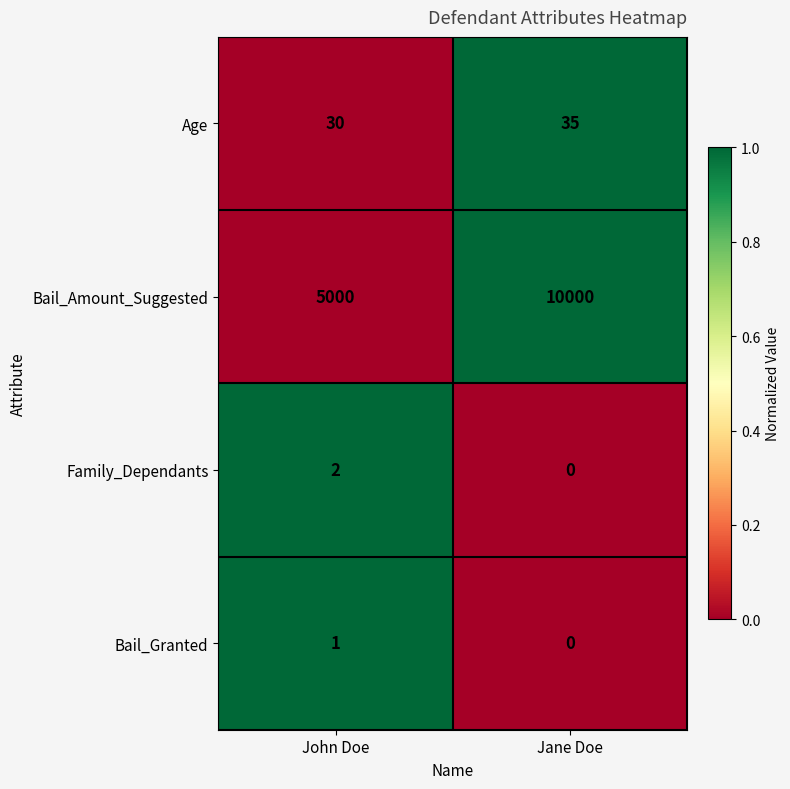

The Family_Dependants series shows 3 at John Doe. True or false?

False